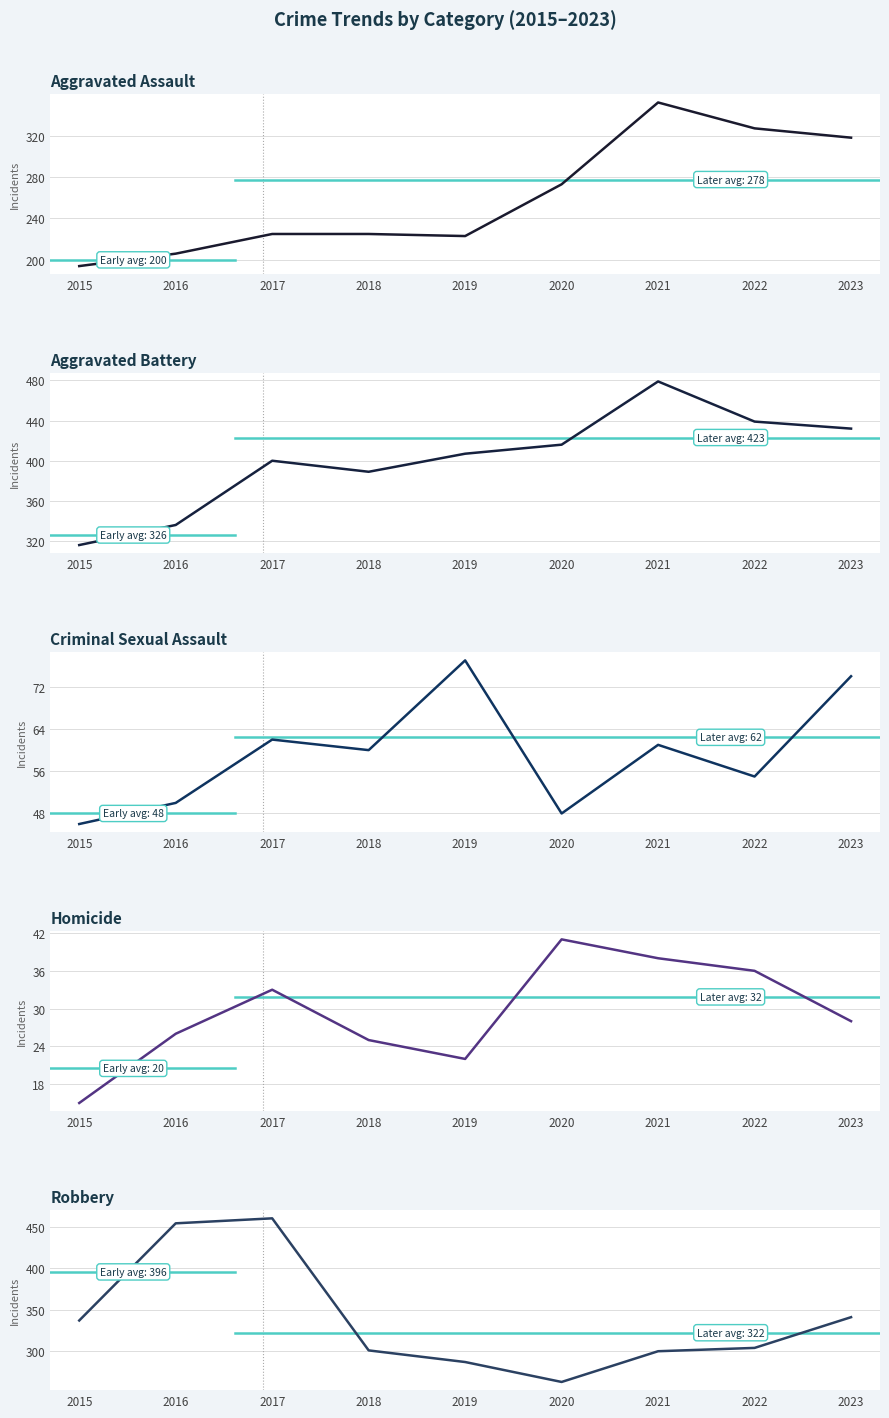

Reading right to left, transcribe all the data shown in this chart.

Aggravated Assault: 2023=318	2022=327	2021=352	2020=273	2019=223	2018=225	2017=225	2016=206	2015=194
Aggravated Battery: 2023=432	2022=439	2021=479	2020=416	2019=407	2018=389	2017=400	2016=336	2015=316
Criminal Sexual Assault: 2023=74	2022=55	2021=61	2020=48	2019=77	2018=60	2017=62	2016=50	2015=46
Homicide: 2023=28	2022=36	2021=38	2020=41	2019=22	2018=25	2017=33	2016=26	2015=15
Robbery: 2023=341	2022=304	2021=300	2020=263	2019=287	2018=301	2017=460	2016=454	2015=337